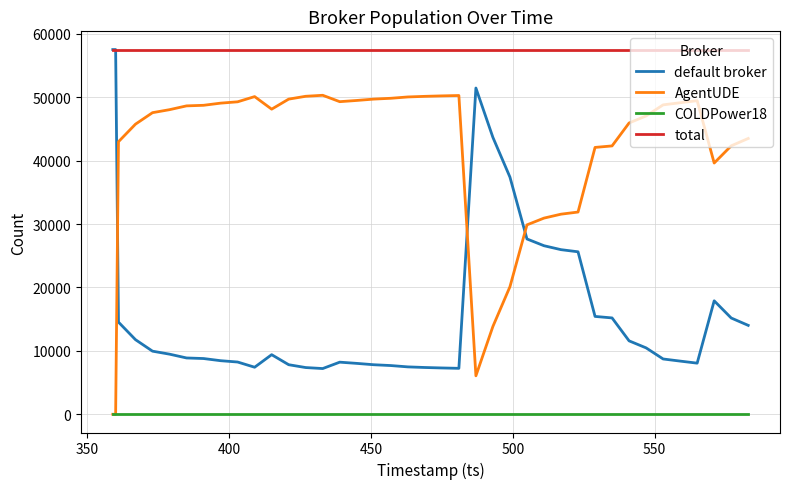

Rank the series by their average value, from lowest to highest.

COLDPower18, default broker, AgentUDE, total